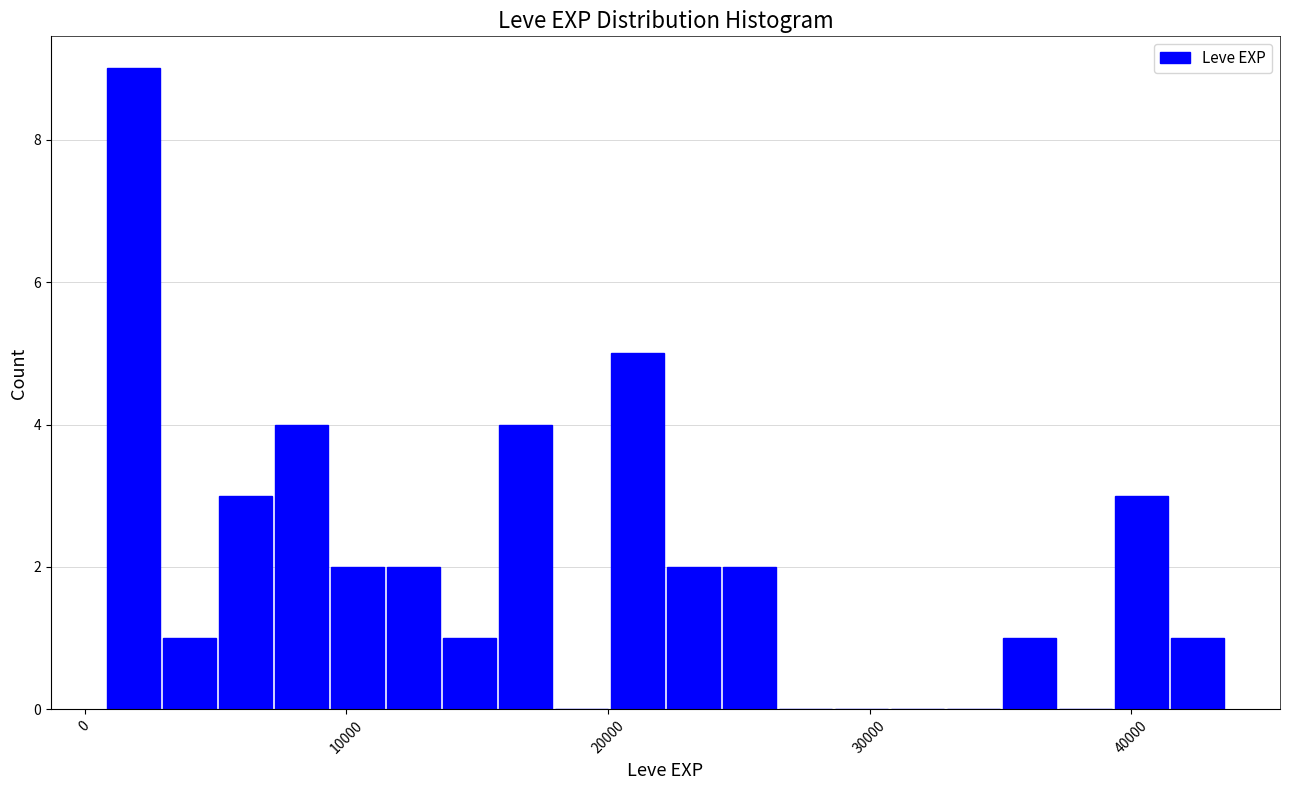

Read against the x-axis, roughly where is the centre of the tallest bar?

2000